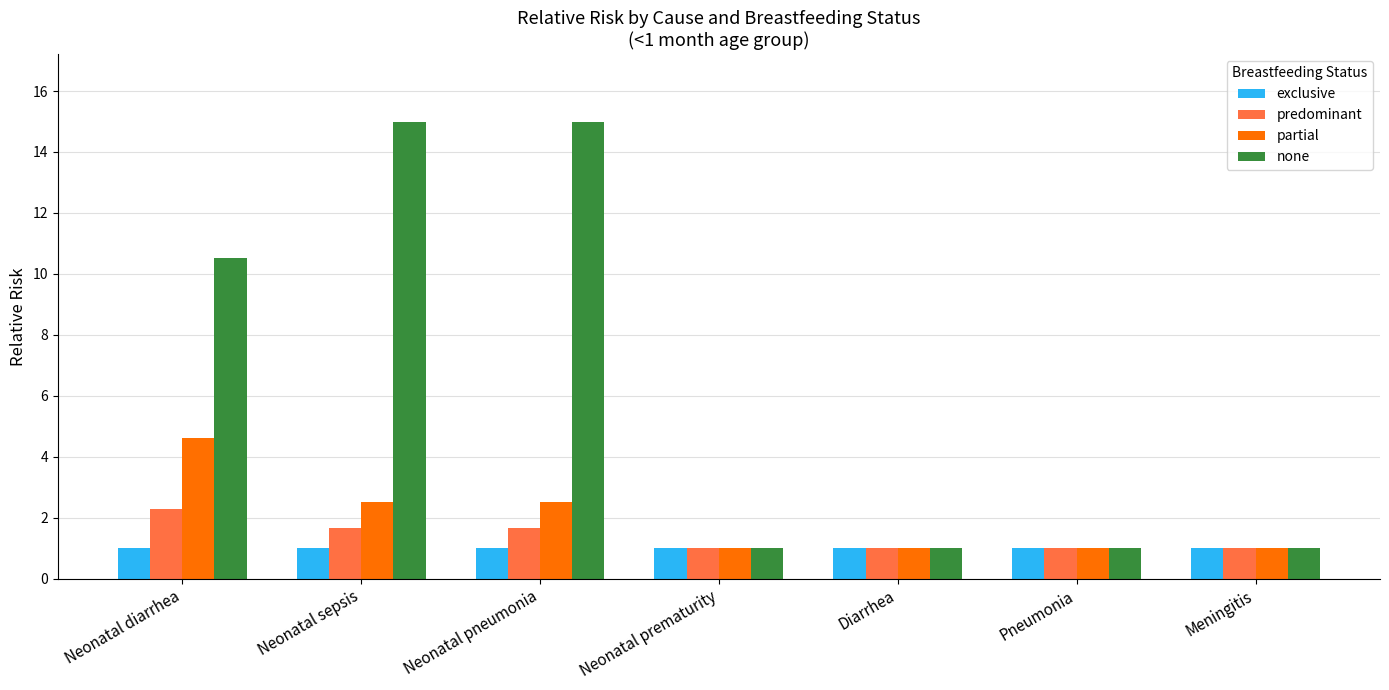

Reading left to right, transcribe all the data shown in this chart.

exclusive: 1.0	1.0	1.0	1.0	1.0	1.0	1.0
predominant: 2.3	1.7	1.7	1.0	1.0	1.0	1.0
partial: 4.6	2.5	2.5	1.0	1.0	1.0	1.0
none: 10.5	15.0	15.0	1.0	1.0	1.0	1.0